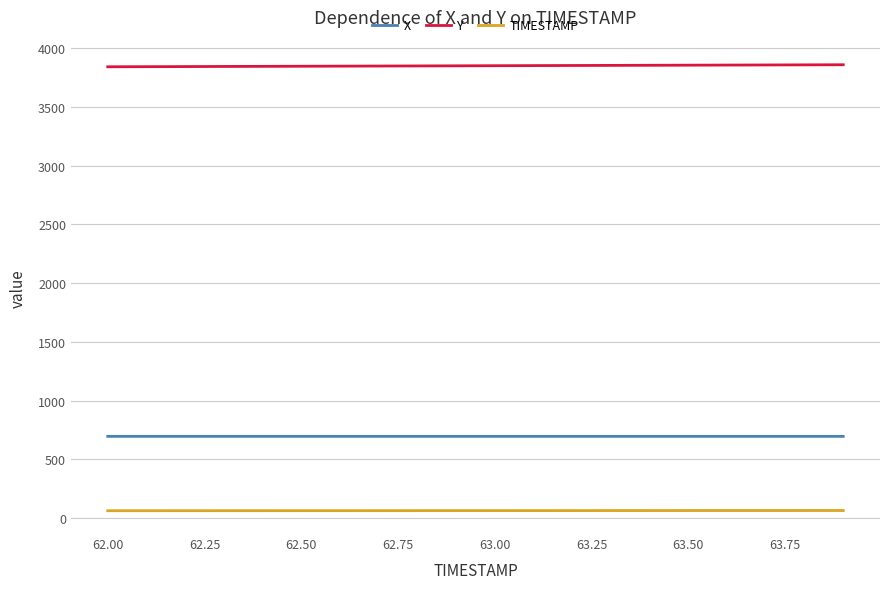

What is the maximum value shown in the chart?

3860.5